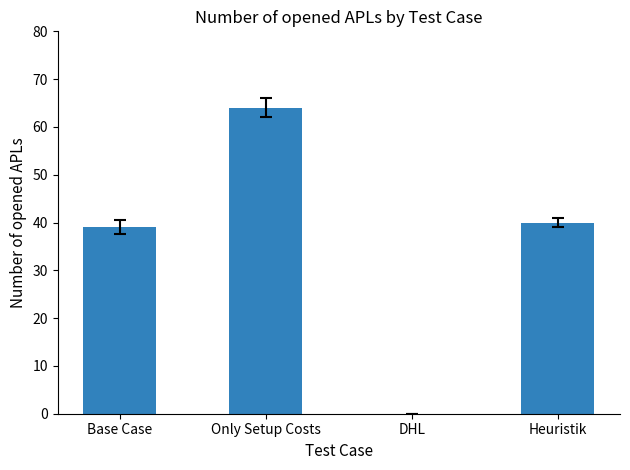

Where does the data first go above 40?

Only Setup Costs